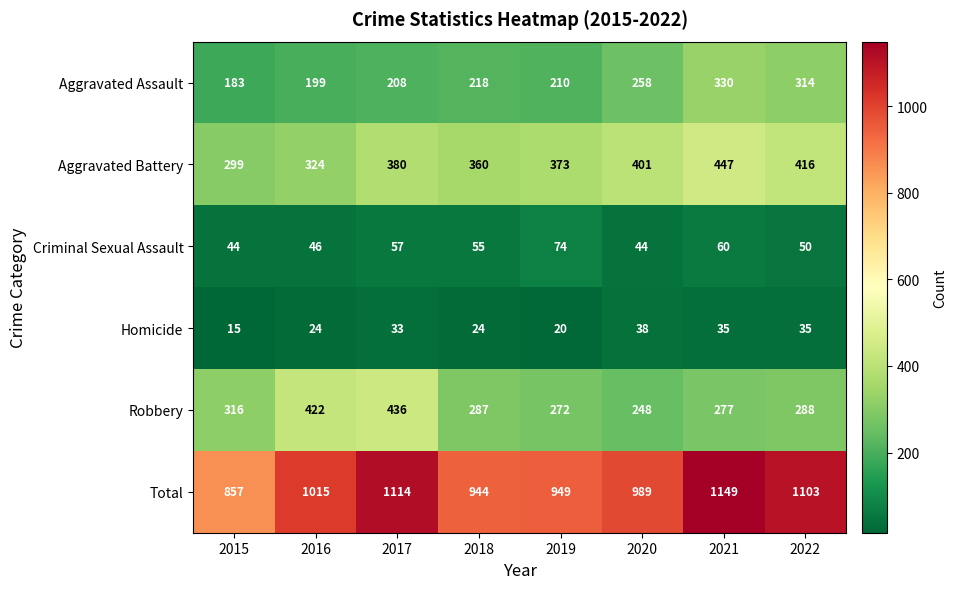

At which label is Robbery closest to 342?

2015